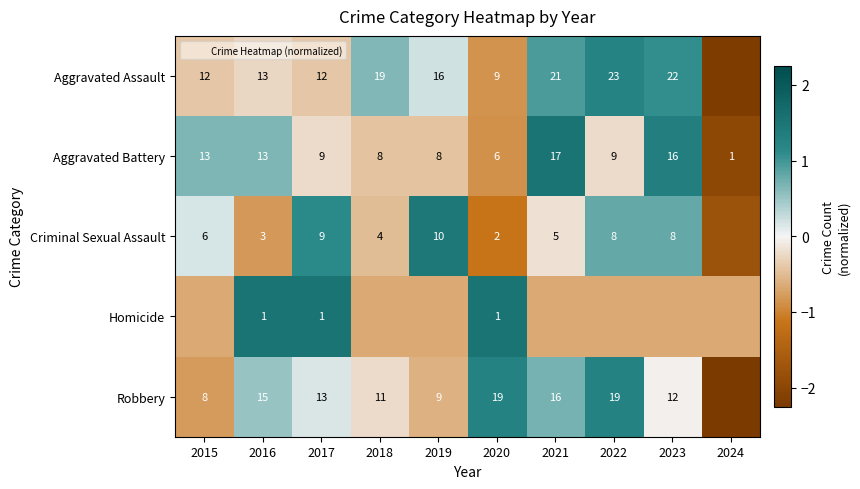

The value of Criminal Sexual Assault at 2017 is 1.1. True or false?

True